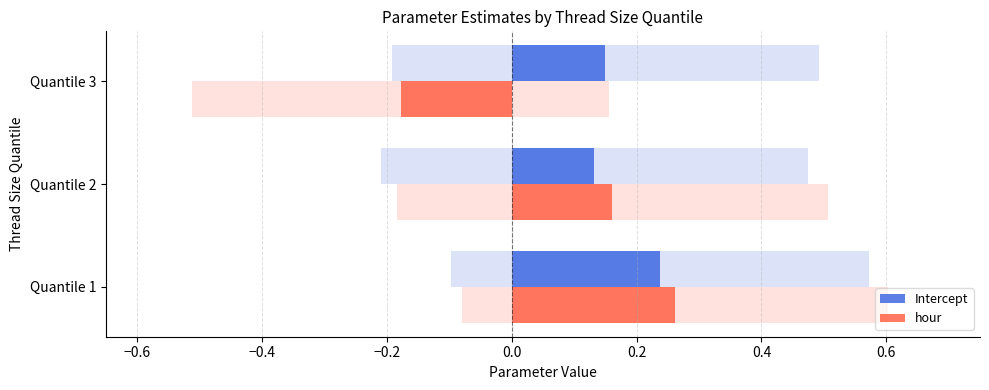

At how many categories does at least one series exceed 0?

3